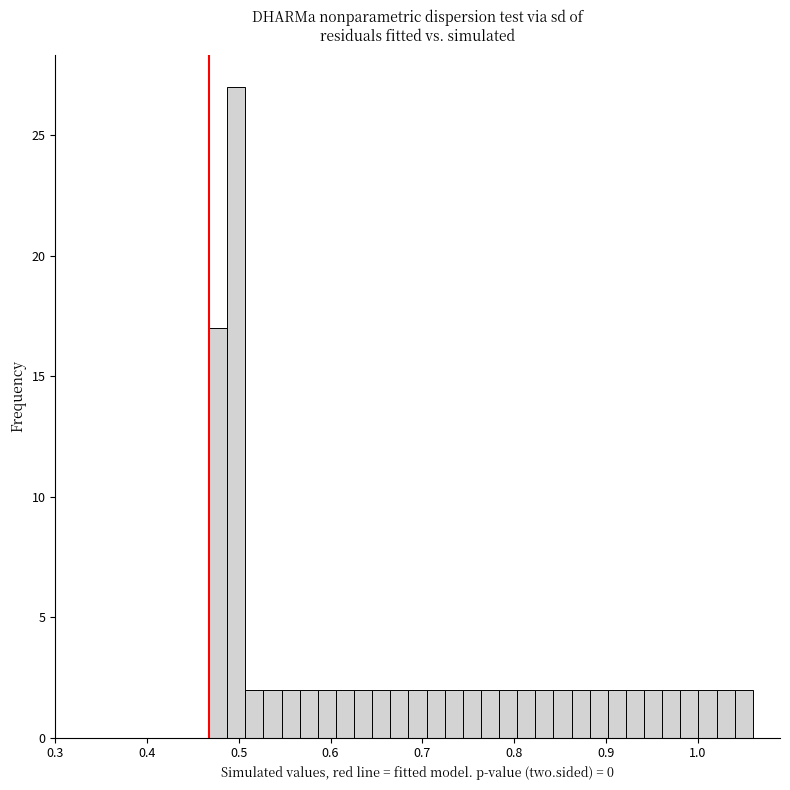

Around what value on the x-axis is the tallest bar? Give the approximate position of its centre, as read against the axis.

0.50